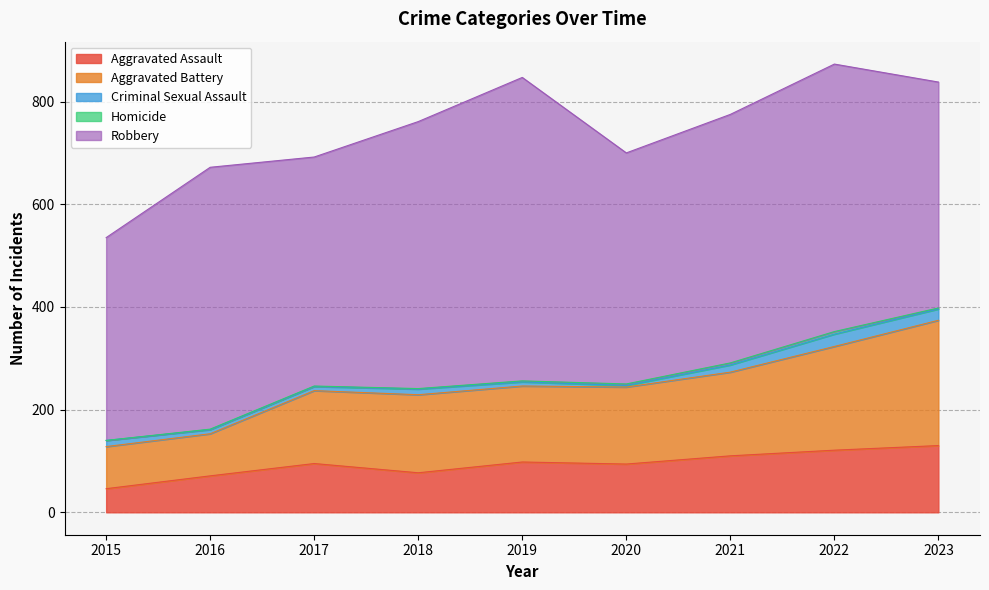

True or false: Robbery and Aggravated Battery cross at least once.

False